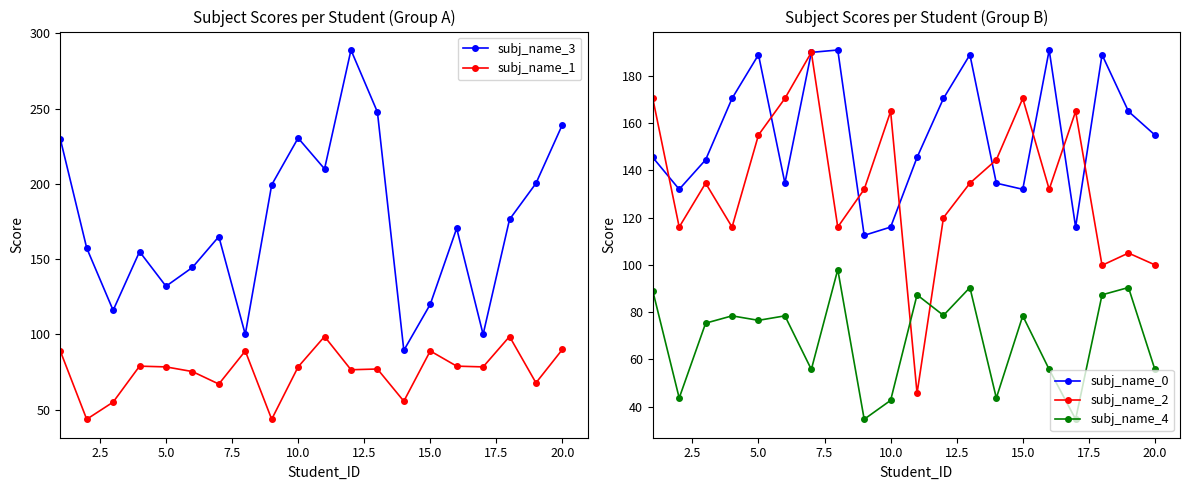

How many lines are shown in the chart?

5